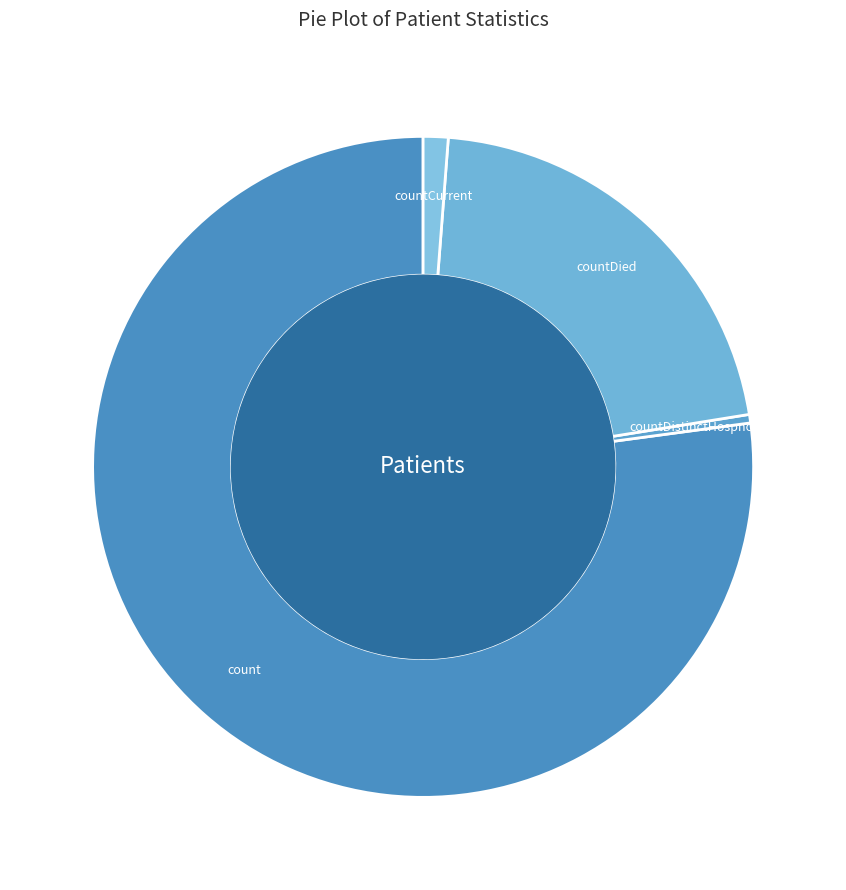

Rank the categories by value from highest to lowest.

count, countDied, countCurrent, countDistinctHospno